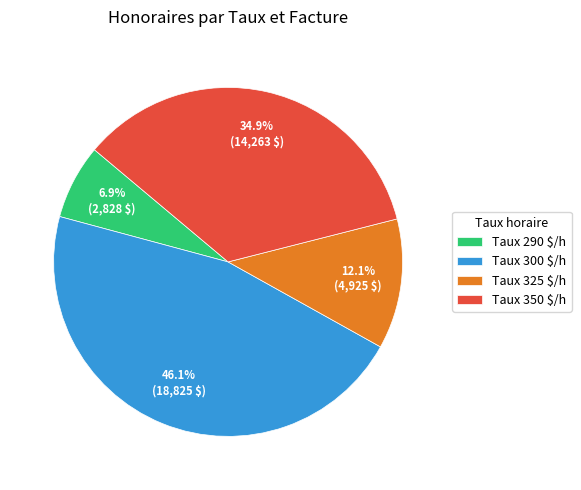

What percentage is NOT represented by Taux 300 $/h?

53.9%